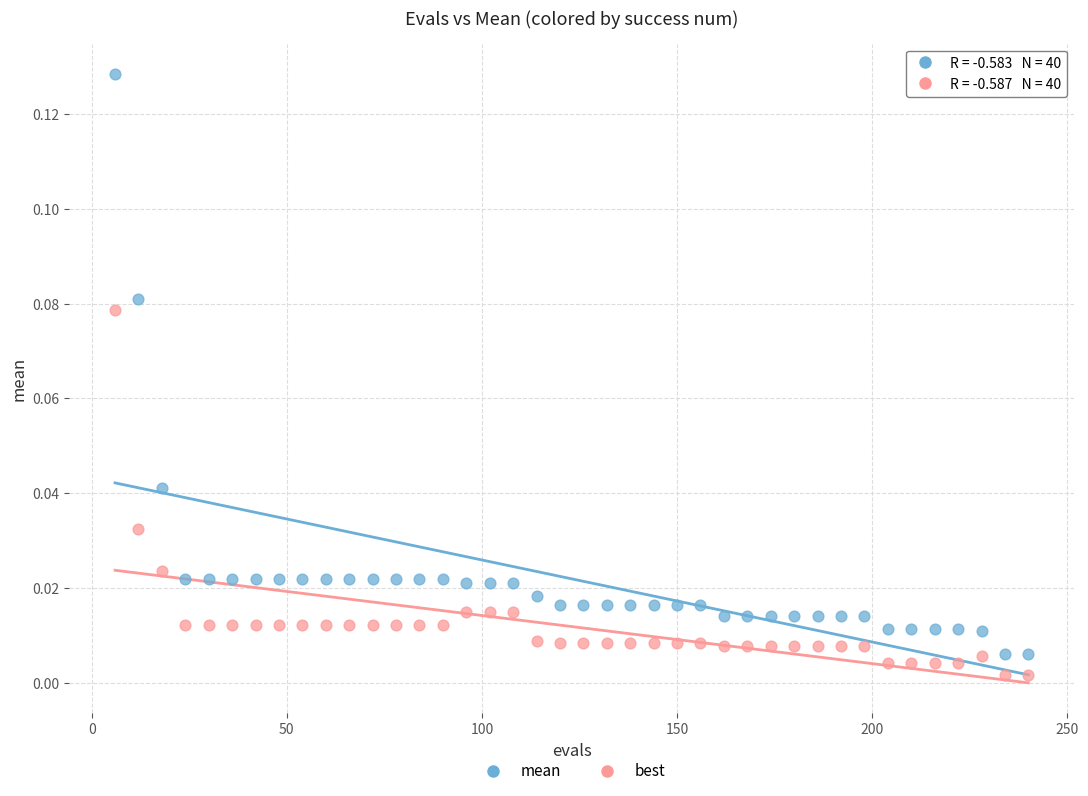

Which series contains the lowest Y value?

best